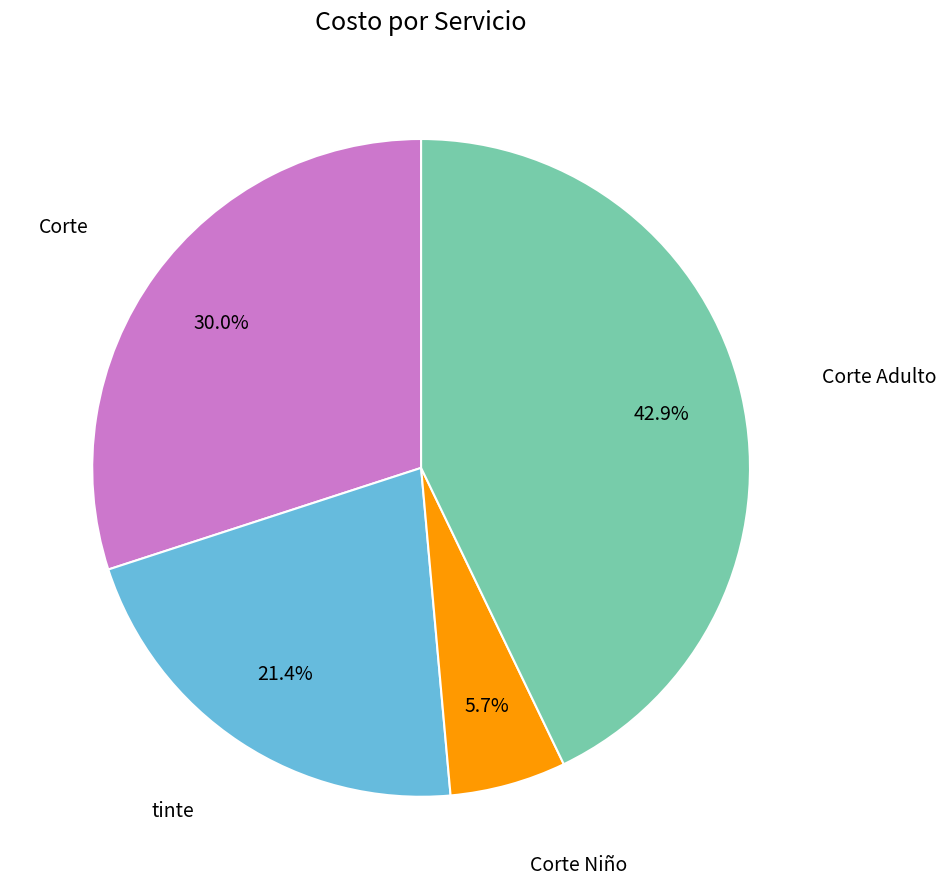

Does any single category account for the majority?

No